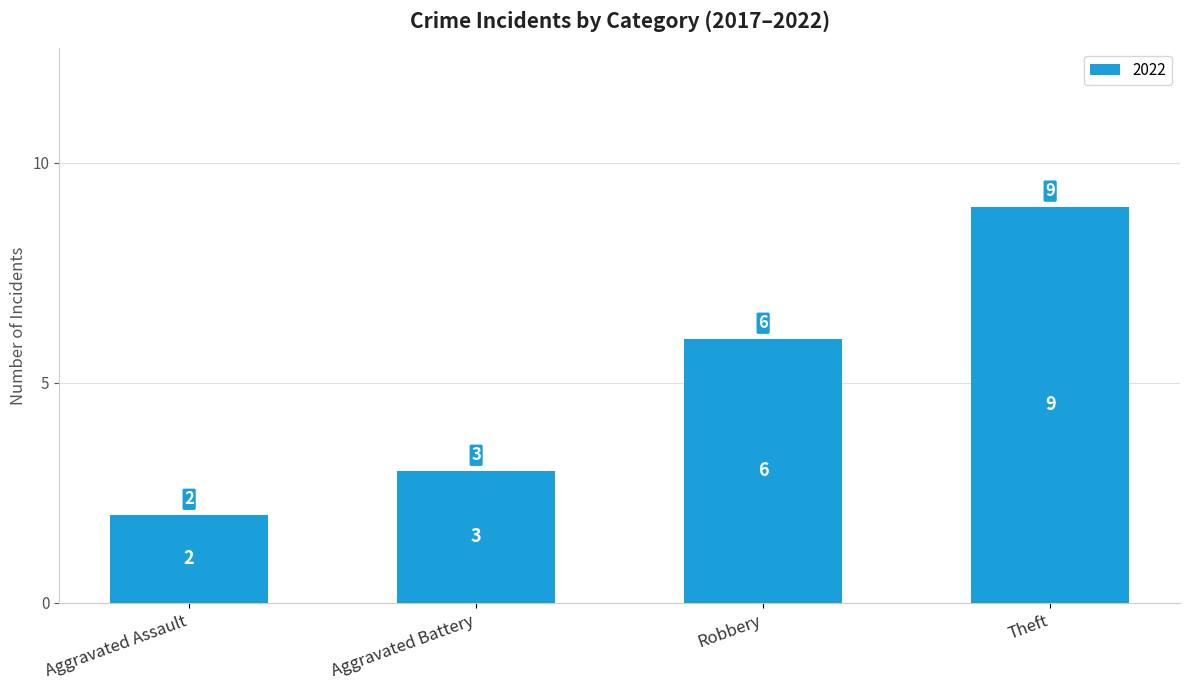

What is the change in value from Aggravated Battery to Robbery?

+3